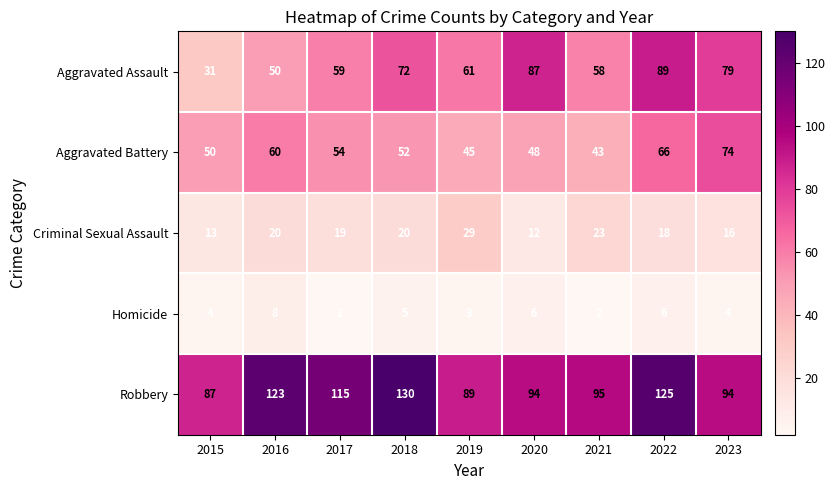

What is the approximate value of Robbery at 2019?

89